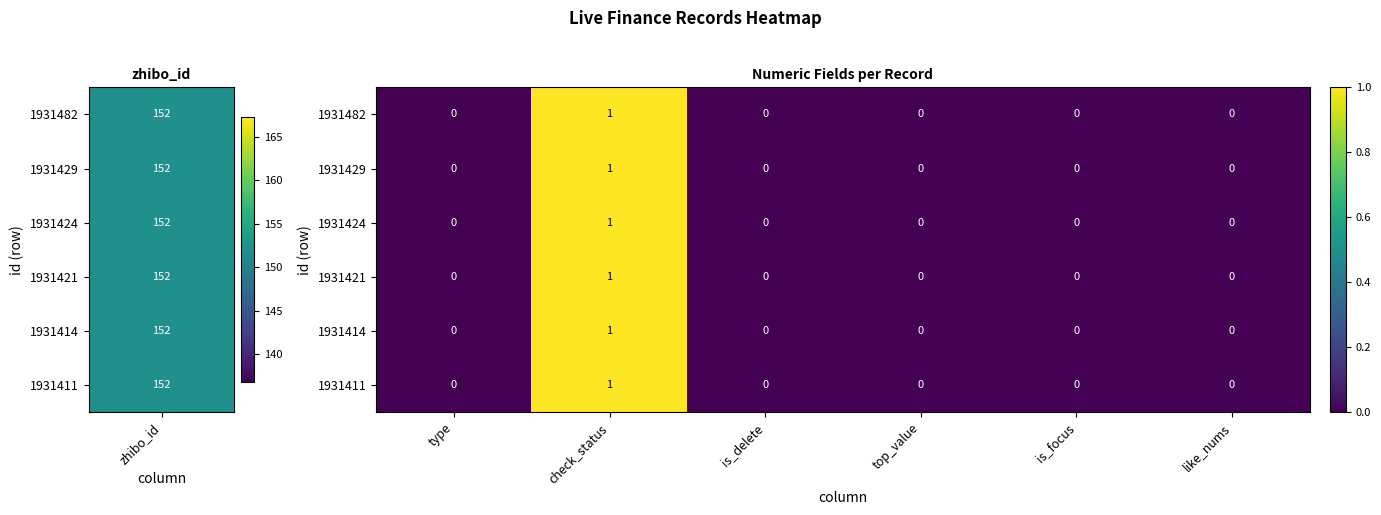

The 1931429 series shows 0 at check_status. True or false?

False